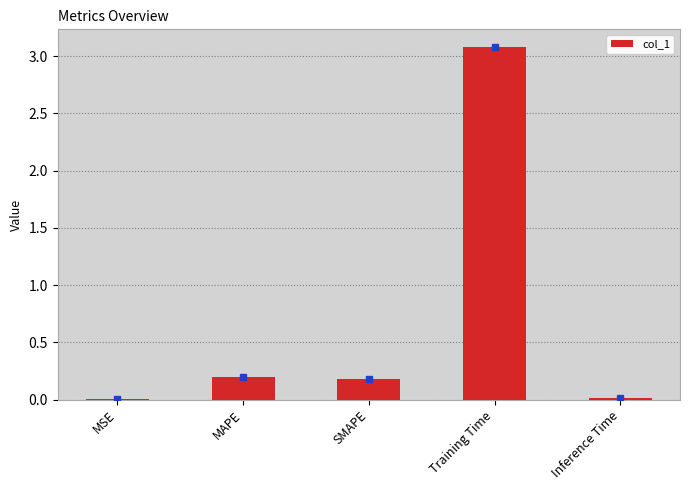

What is the difference between the values at MSE and MAPE?

0.2